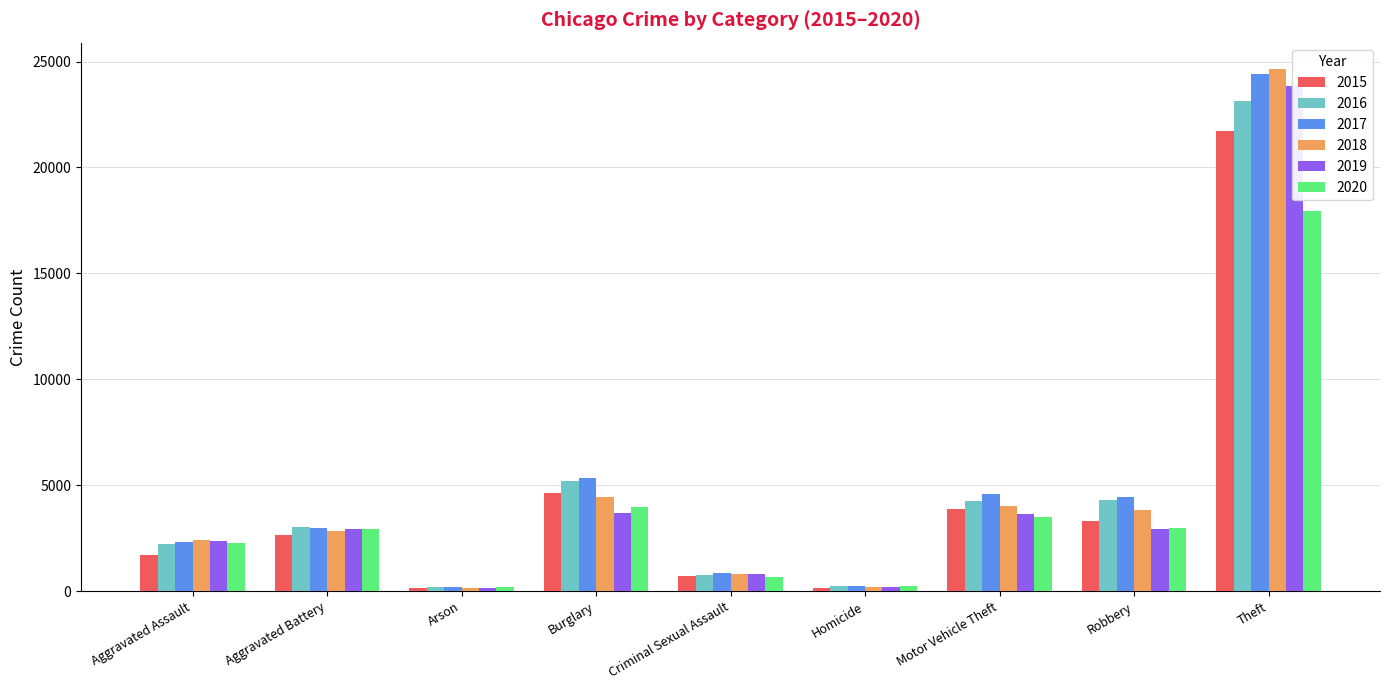

List the series in order of their peak value, highest first.

2018, 2017, 2019, 2016, 2015, 2020